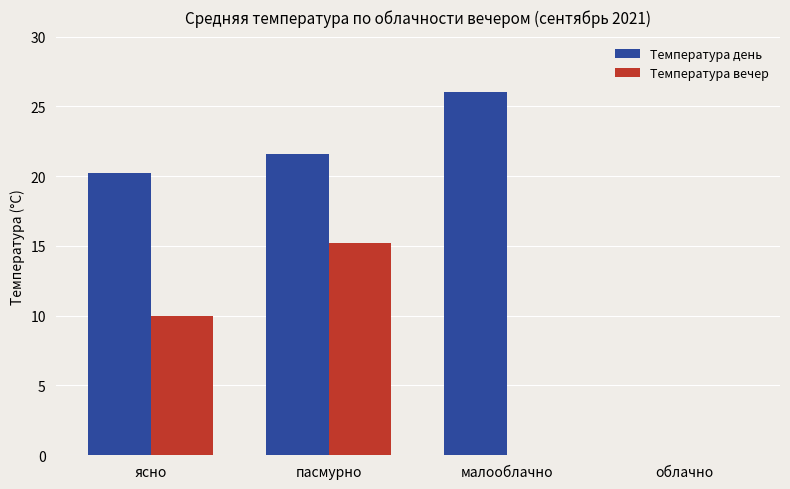

True or false: Температура вечер has a value of -6.0 at малооблачно.

False